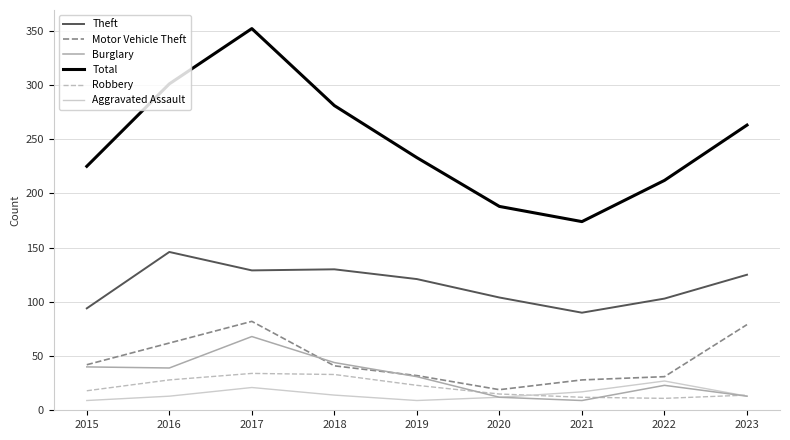

How many lines are shown in the chart?

6